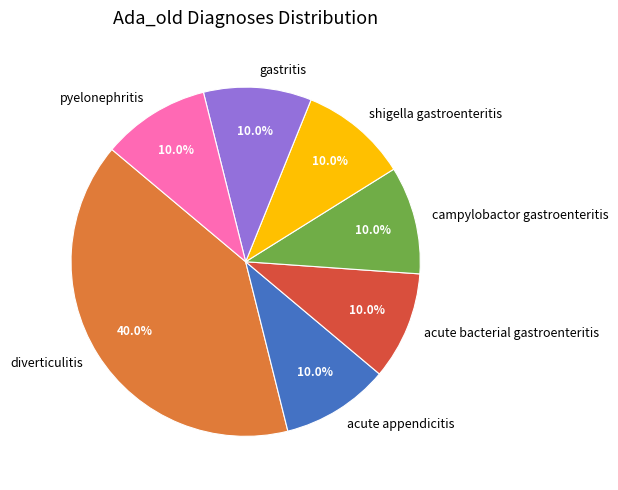

What is the ratio of the value at gastritis to the value at campylobactor gastroenteritis?

1.0